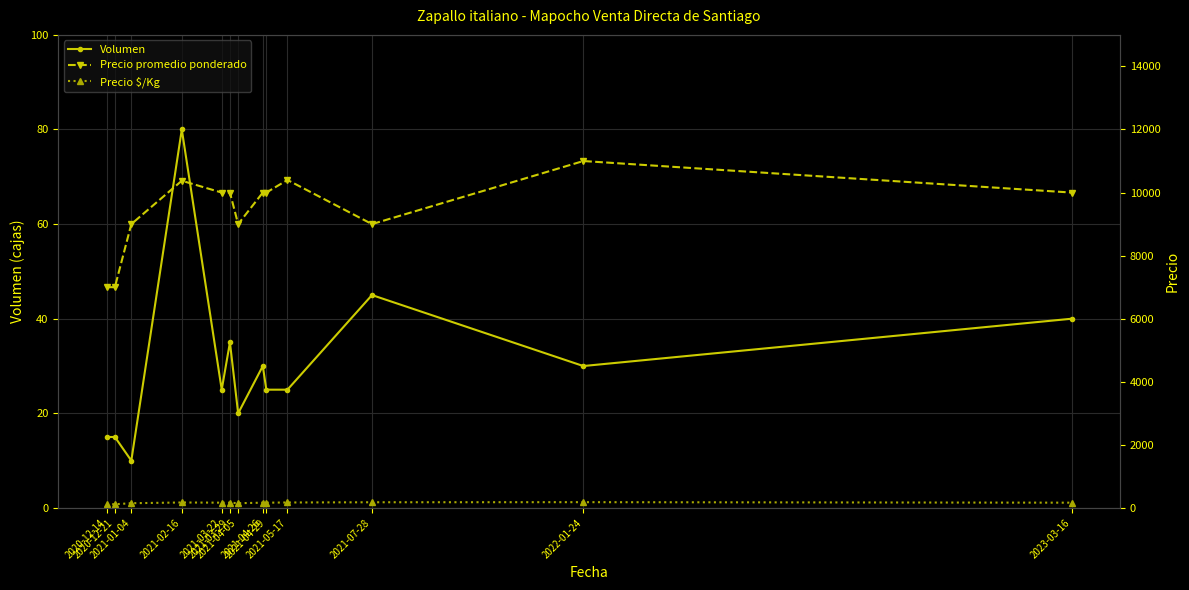

At how many categories does at least one series exceed 2671?

13